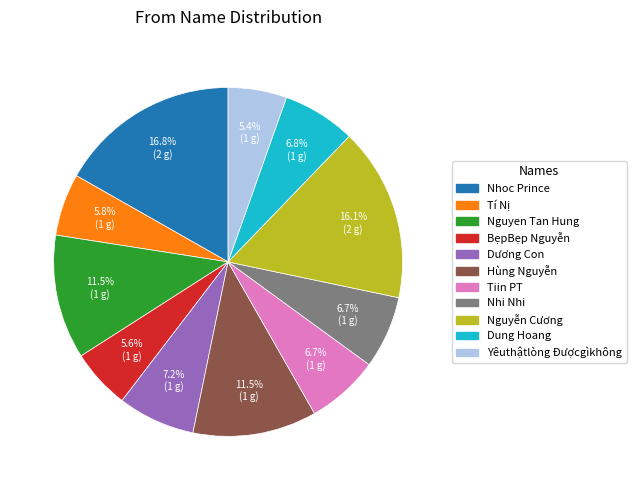

Is it true that Nguyen Tan Hung is 1% of the pie?

False